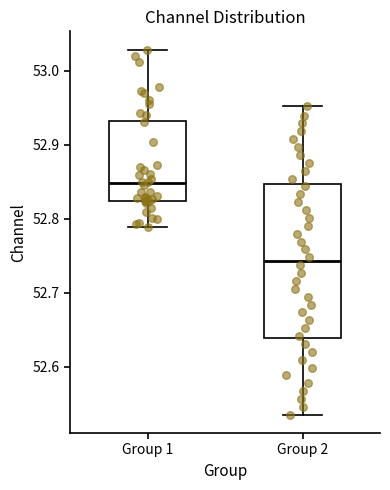

Where does the median line of the box for Group 2 sit on the y-axis? The values are not printed on the chart, so give them approximately, as read against the axis.

52.74